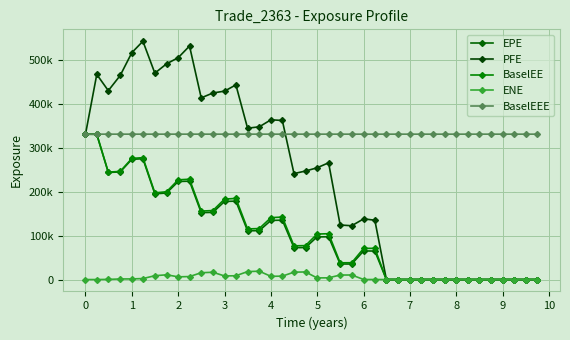

True or false: PFE has more than 0 interior local peaks.

True